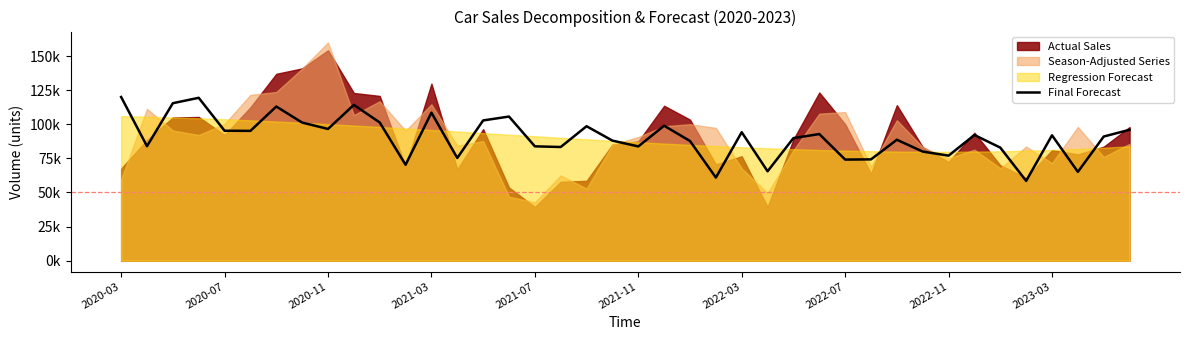

The value at 2022-07 is 34639. True or false?

False